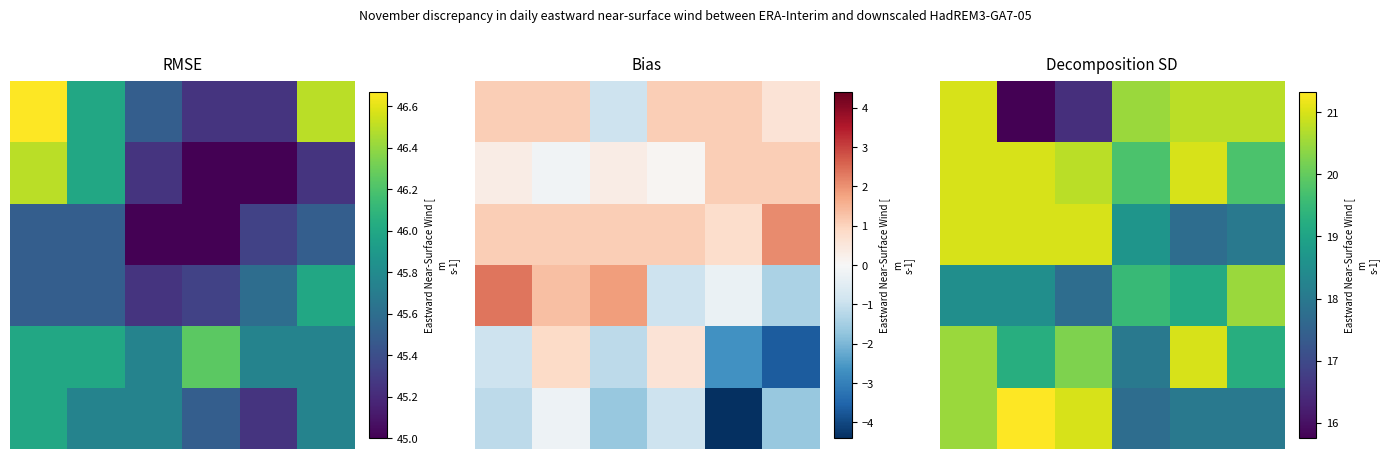

What is the difference between the maximum and minimum values in the 3 series?

2.8